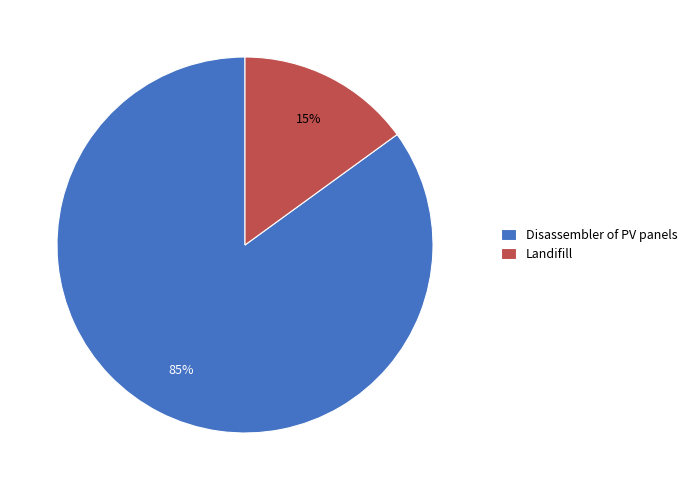

What percentage is the Landifill slice, to the nearest percent?

15%